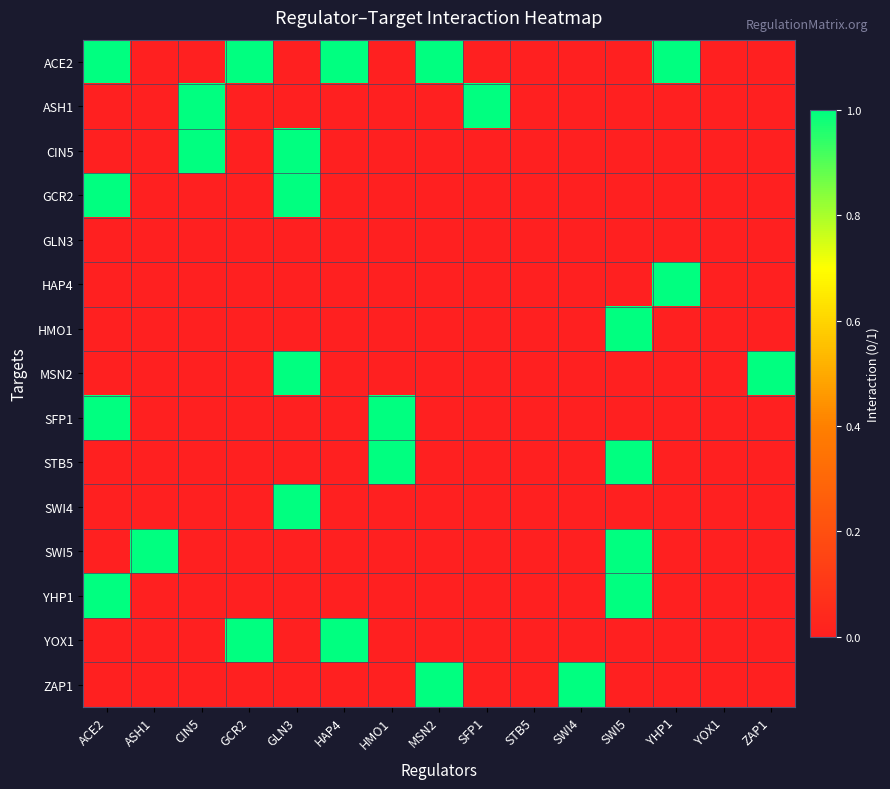

Reading right to left, what are all the values shown in this chart?

ACE2: ZAP1=0	YOX1=0	YHP1=1	SWI5=0	SWI4=0	STB5=0	SFP1=0	MSN2=1	HMO1=0	HAP4=1	GLN3=0	GCR2=1	CIN5=0	ASH1=0	ACE2=1
ASH1: ZAP1=0	YOX1=0	YHP1=0	SWI5=0	SWI4=0	STB5=0	SFP1=1	MSN2=0	HMO1=0	HAP4=0	GLN3=0	GCR2=0	CIN5=1	ASH1=0	ACE2=0
CIN5: ZAP1=0	YOX1=0	YHP1=0	SWI5=0	SWI4=0	STB5=0	SFP1=0	MSN2=0	HMO1=0	HAP4=0	GLN3=1	GCR2=0	CIN5=1	ASH1=0	ACE2=0
GCR2: ZAP1=0	YOX1=0	YHP1=0	SWI5=0	SWI4=0	STB5=0	SFP1=0	MSN2=0	HMO1=0	HAP4=0	GLN3=1	GCR2=0	CIN5=0	ASH1=0	ACE2=1
GLN3: ZAP1=0	YOX1=0	YHP1=0	SWI5=0	SWI4=0	STB5=0	SFP1=0	MSN2=0	HMO1=0	HAP4=0	GLN3=0	GCR2=0	CIN5=0	ASH1=0	ACE2=0
HAP4: ZAP1=0	YOX1=0	YHP1=1	SWI5=0	SWI4=0	STB5=0	SFP1=0	MSN2=0	HMO1=0	HAP4=0	GLN3=0	GCR2=0	CIN5=0	ASH1=0	ACE2=0
HMO1: ZAP1=0	YOX1=0	YHP1=0	SWI5=1	SWI4=0	STB5=0	SFP1=0	MSN2=0	HMO1=0	HAP4=0	GLN3=0	GCR2=0	CIN5=0	ASH1=0	ACE2=0
MSN2: ZAP1=1	YOX1=0	YHP1=0	SWI5=0	SWI4=0	STB5=0	SFP1=0	MSN2=0	HMO1=0	HAP4=0	GLN3=1	GCR2=0	CIN5=0	ASH1=0	ACE2=0
SFP1: ZAP1=0	YOX1=0	YHP1=0	SWI5=0	SWI4=0	STB5=0	SFP1=0	MSN2=0	HMO1=1	HAP4=0	GLN3=0	GCR2=0	CIN5=0	ASH1=0	ACE2=1
STB5: ZAP1=0	YOX1=0	YHP1=0	SWI5=1	SWI4=0	STB5=0	SFP1=0	MSN2=0	HMO1=1	HAP4=0	GLN3=0	GCR2=0	CIN5=0	ASH1=0	ACE2=0
SWI4: ZAP1=0	YOX1=0	YHP1=0	SWI5=0	SWI4=0	STB5=0	SFP1=0	MSN2=0	HMO1=0	HAP4=0	GLN3=1	GCR2=0	CIN5=0	ASH1=0	ACE2=0
SWI5: ZAP1=0	YOX1=0	YHP1=0	SWI5=1	SWI4=0	STB5=0	SFP1=0	MSN2=0	HMO1=0	HAP4=0	GLN3=0	GCR2=0	CIN5=0	ASH1=1	ACE2=0
YHP1: ZAP1=0	YOX1=0	YHP1=0	SWI5=1	SWI4=0	STB5=0	SFP1=0	MSN2=0	HMO1=0	HAP4=0	GLN3=0	GCR2=0	CIN5=0	ASH1=0	ACE2=1
YOX1: ZAP1=0	YOX1=0	YHP1=0	SWI5=0	SWI4=0	STB5=0	SFP1=0	MSN2=0	HMO1=0	HAP4=1	GLN3=0	GCR2=1	CIN5=0	ASH1=0	ACE2=0
ZAP1: ZAP1=0	YOX1=0	YHP1=0	SWI5=0	SWI4=1	STB5=0	SFP1=0	MSN2=1	HMO1=0	HAP4=0	GLN3=0	GCR2=0	CIN5=0	ASH1=0	ACE2=0